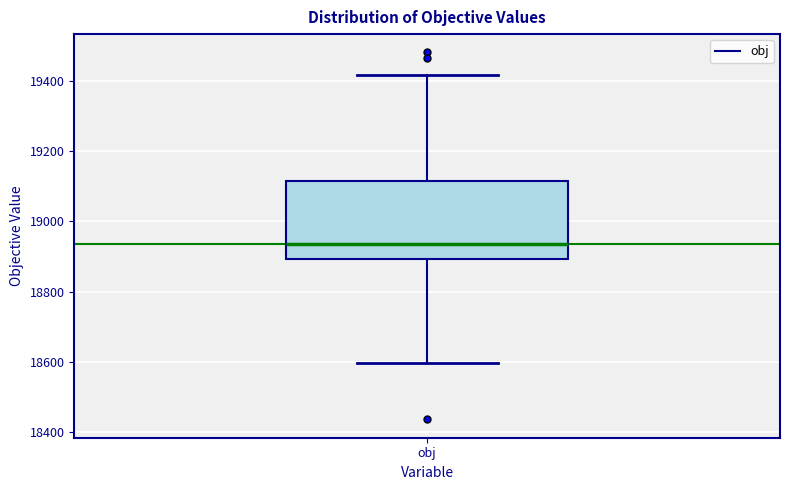

Transcribe this box plot: give where the median line is, the range the box spans, and where the two whiskers end, as read against the y-axis. The values are not printed on the chart, so give them approximately, as read against the axis.

median 18940, box 18900 to 19120, whiskers 18600 to 19420